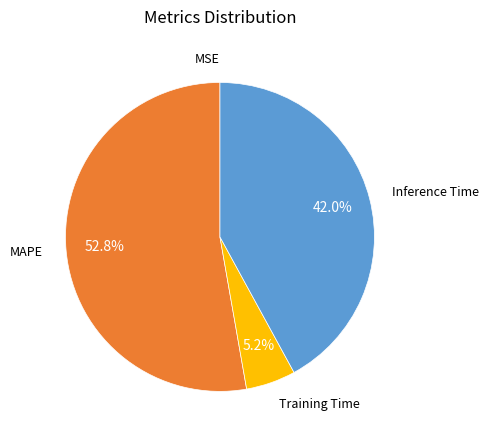

What is the majority slice?

MAPE